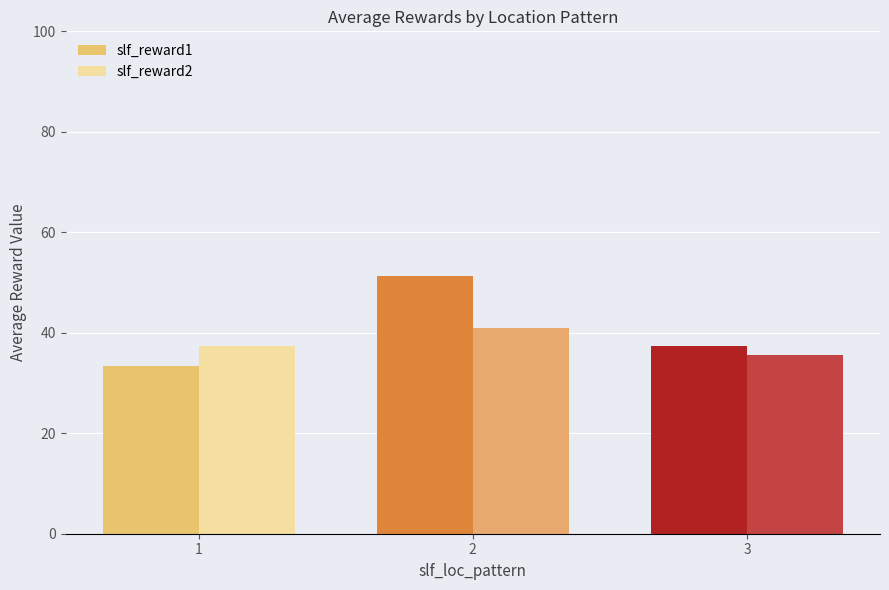

What is the smallest value displayed?

33.3